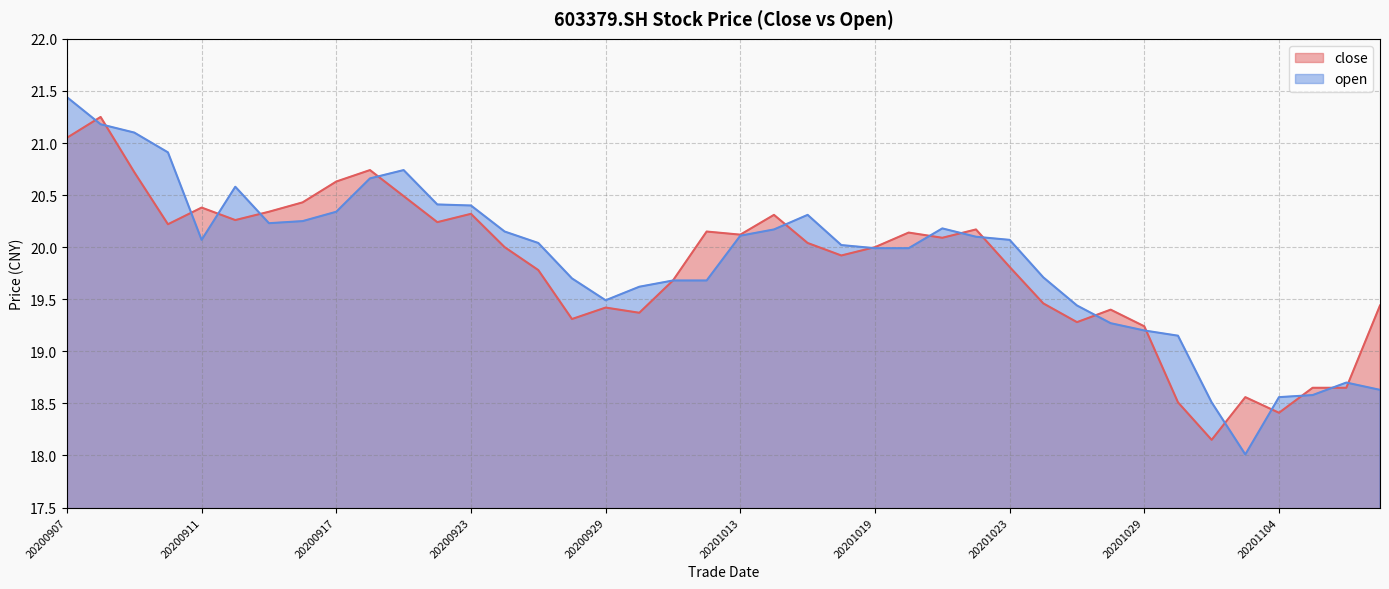

What is the total value across all series at 20201030?

37.7